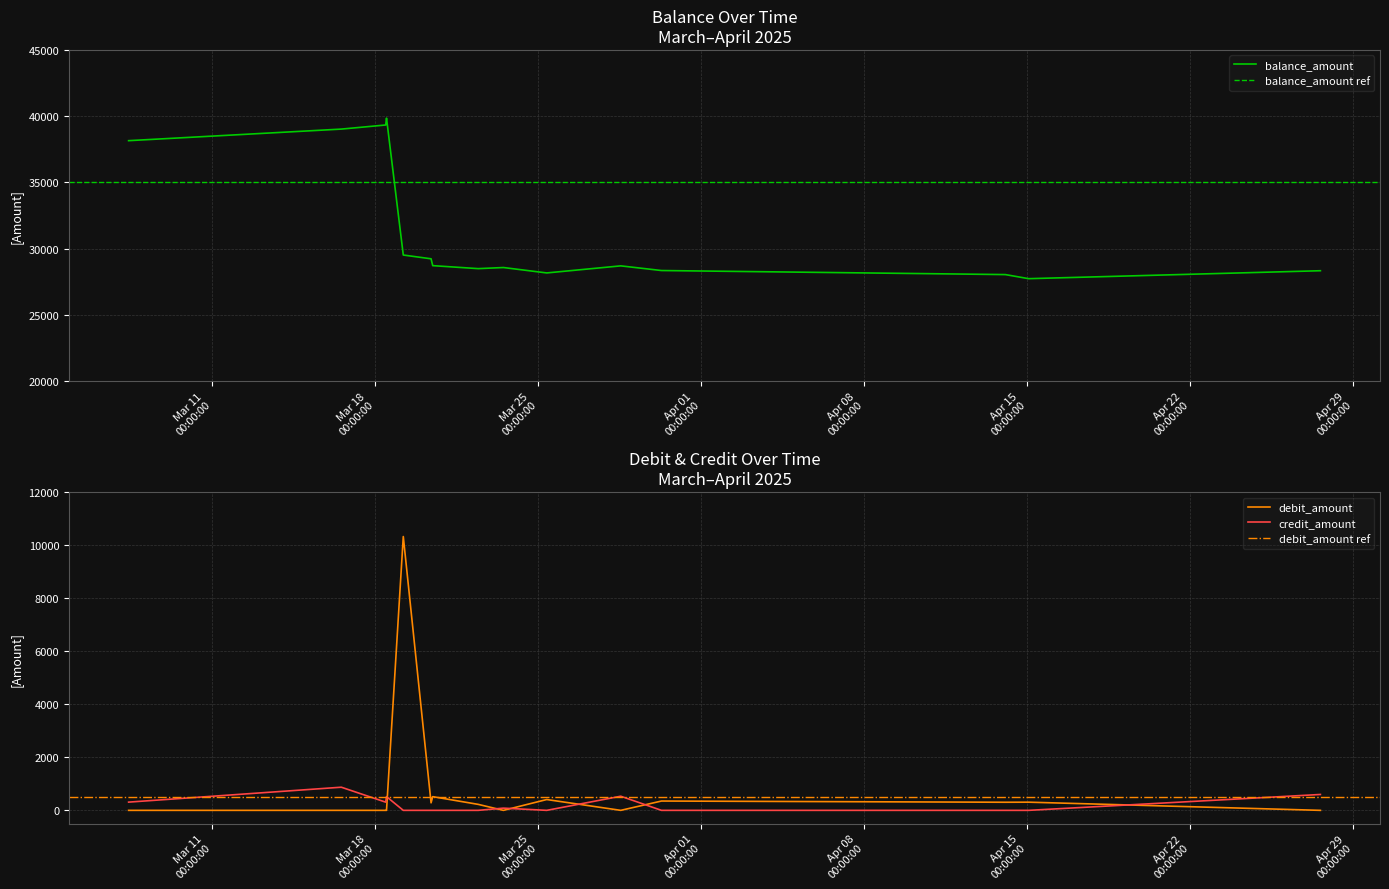

What is the label of the 8th point from the left?

2025-03-22 10:11:00